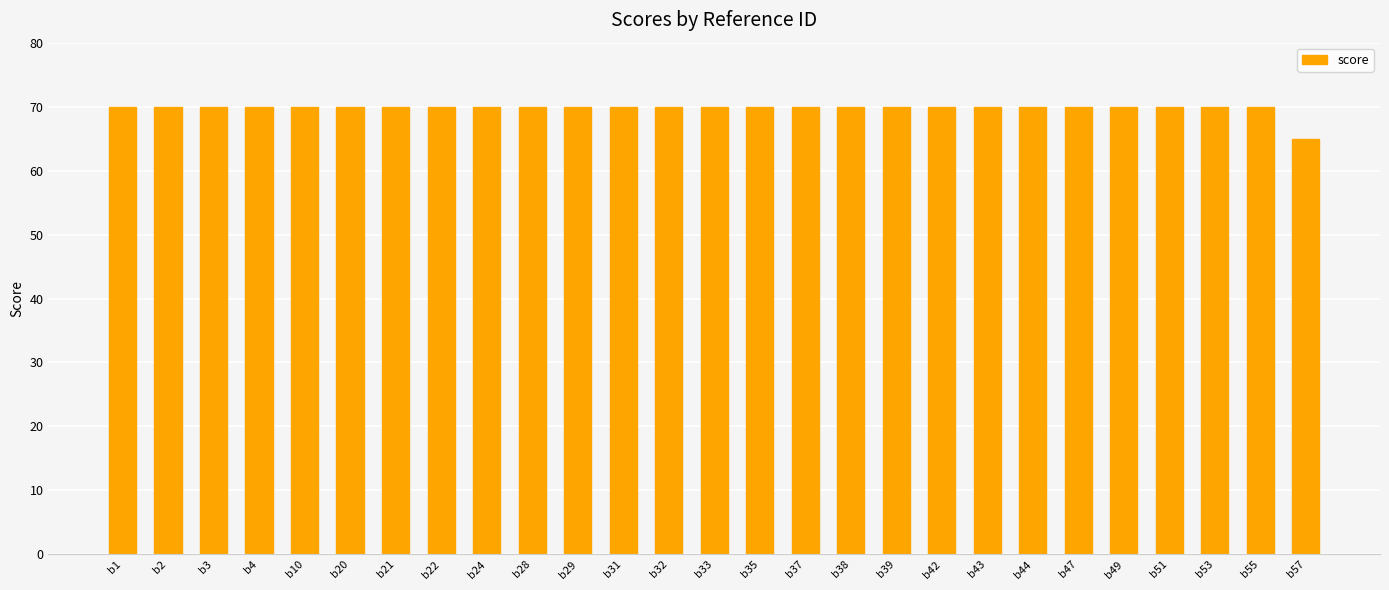

Read the value at b29.

70